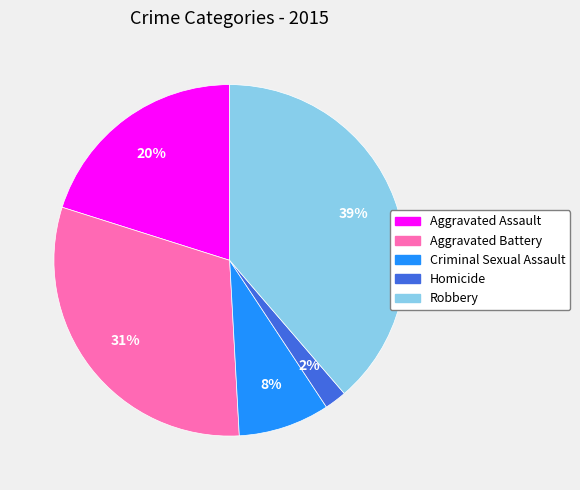

Is it true that Homicide is 2% of the pie?

True